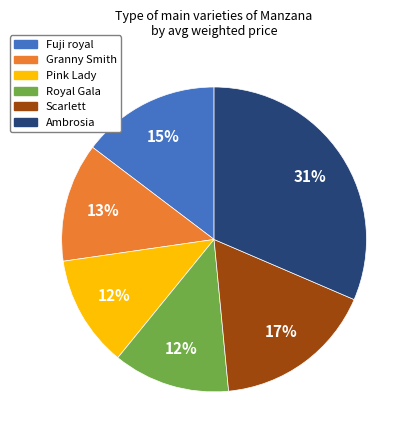

Does any single category account for the majority?

No